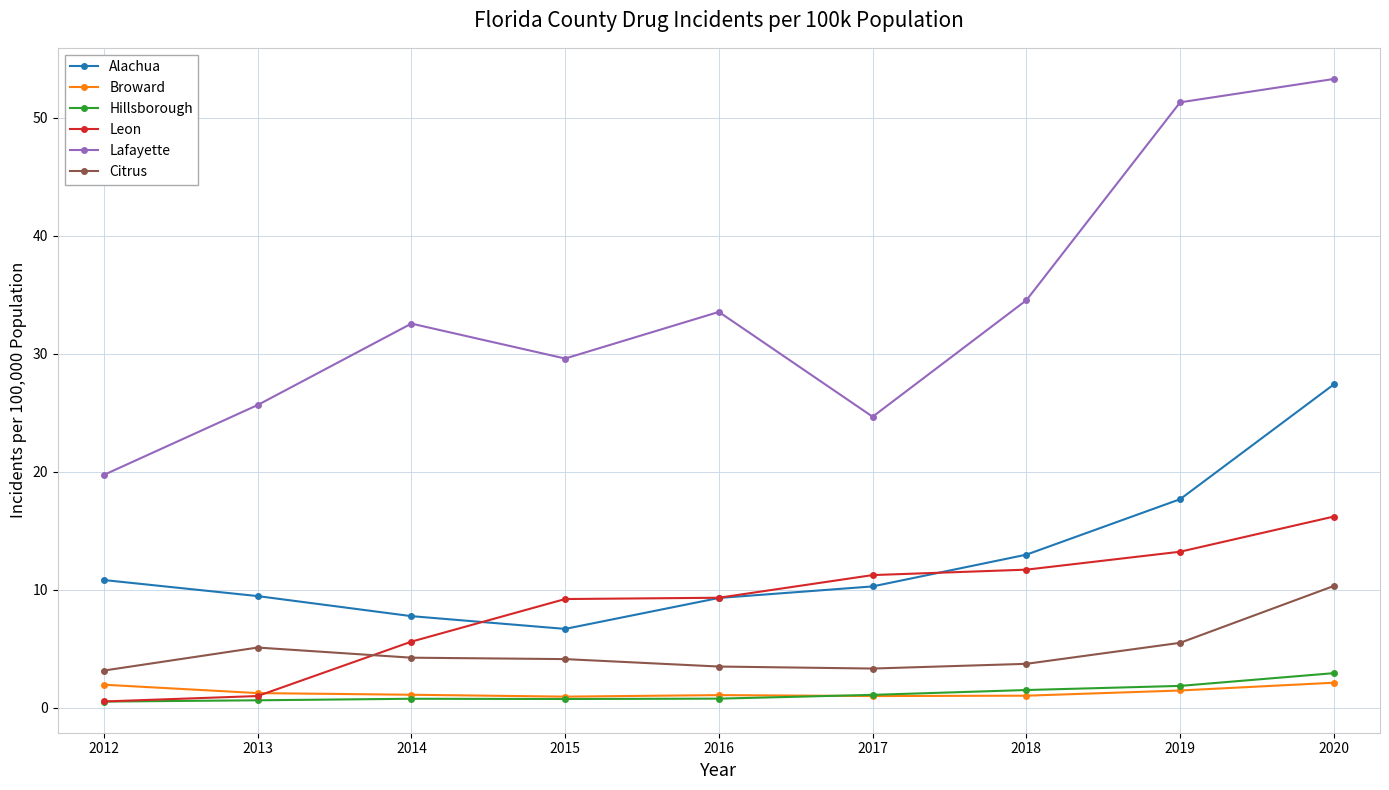

What is the difference between the highest and lowest values at 2019?

49.8